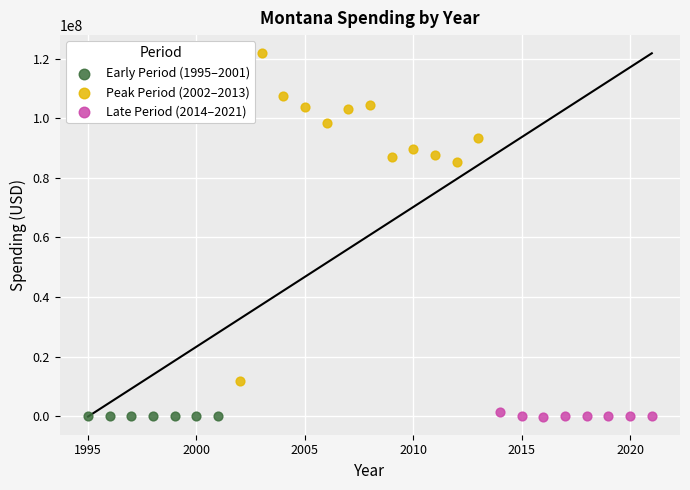

What are all the series names shown in the legend?

Early Period (1995–2001), Peak Period (2002–2013), Late Period (2014–2021)